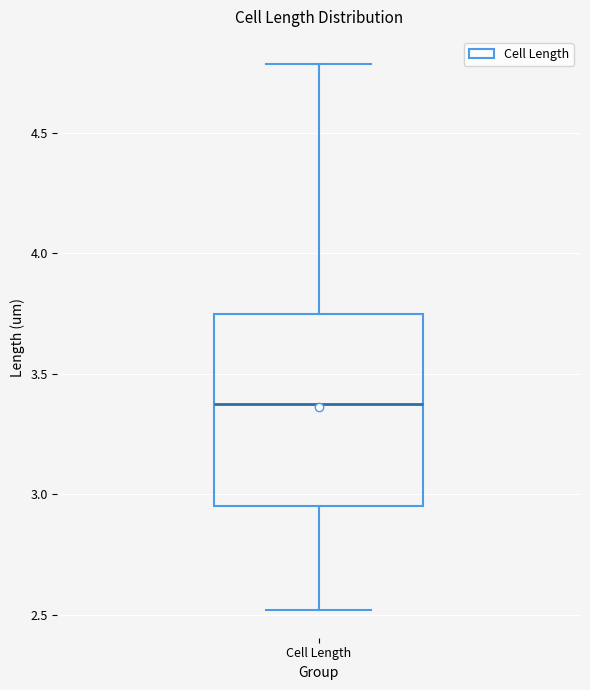

Where is the lower edge of the box for Cell Length on the y-axis? The values are not printed on the chart, so give them approximately, as read against the axis.

2.95